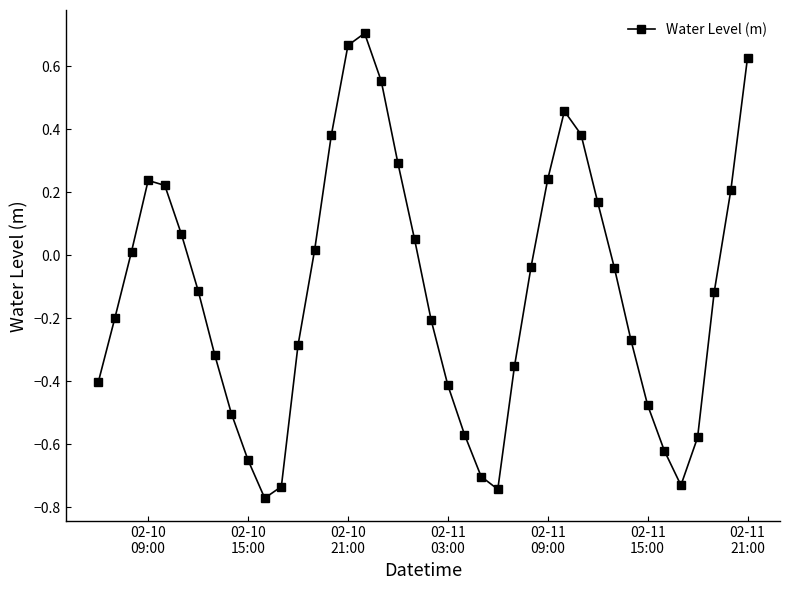

True or false: the data has more than 0 interior local peaks.

True